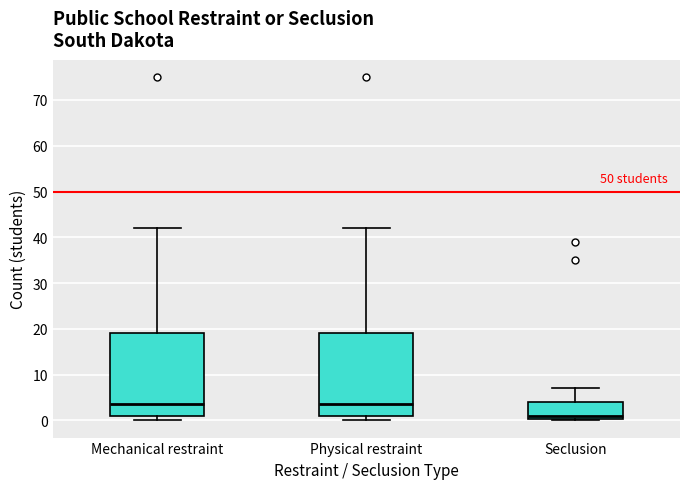

Reading left to right, read every box against the y-axis: the position of its median line, the range the box covers, and the ends of its whiskers. The values are not printed on the chart, so give them approximately, as read against the axis.

Mechanical restraint: median 4, box 1 to 19, whiskers 0 to 42
Physical restraint: median 4, box 1 to 19, whiskers 0 to 42
Seclusion: median 1, box 0 to 4, whiskers 0 to 7